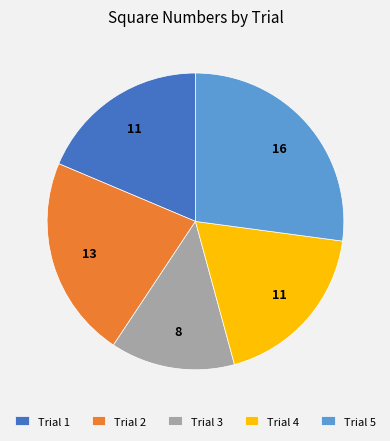

Is it true that Trial 3 is 2% of the pie?

False